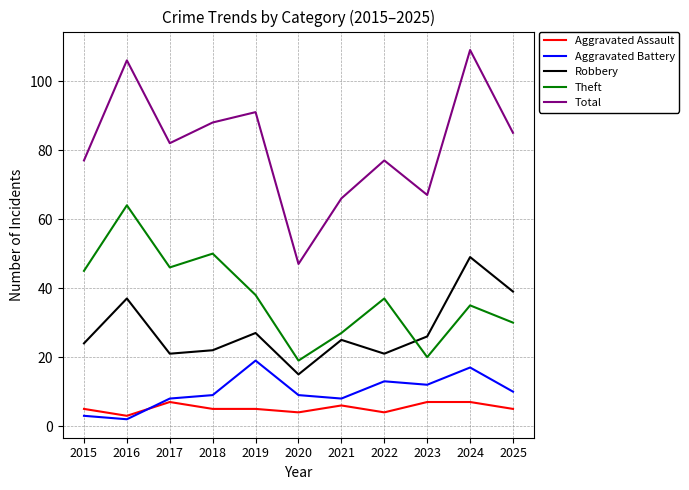

What are all the series names shown in the legend?

Aggravated Assault, Aggravated Battery, Robbery, Theft, Total